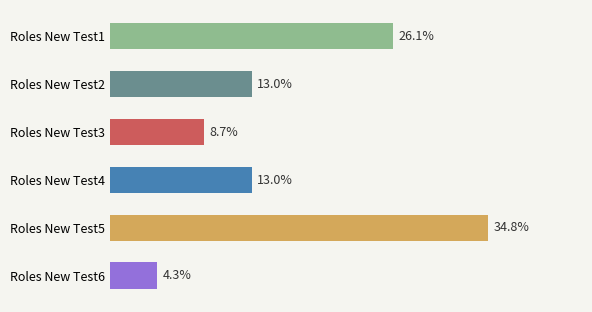

Which label corresponds to the largest value in the chart?

Roles New Test5